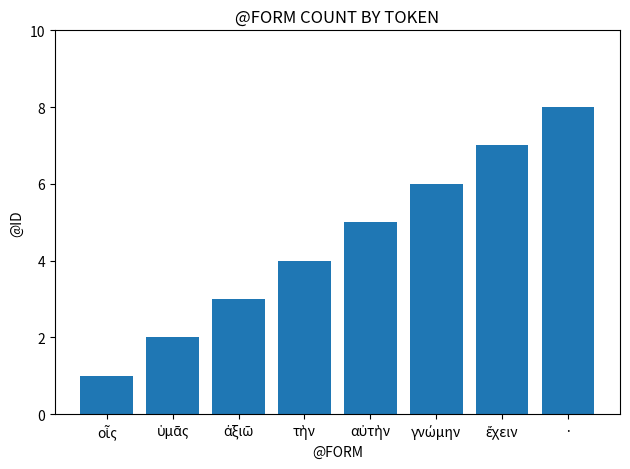

The chart shows a value of 8 at ·. True or false?

True